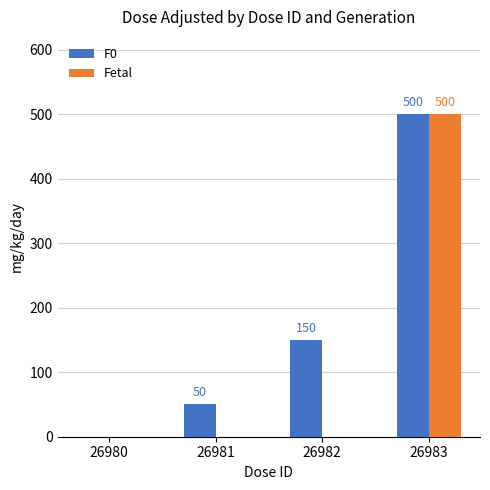

What is the maximum value shown in the chart?

500